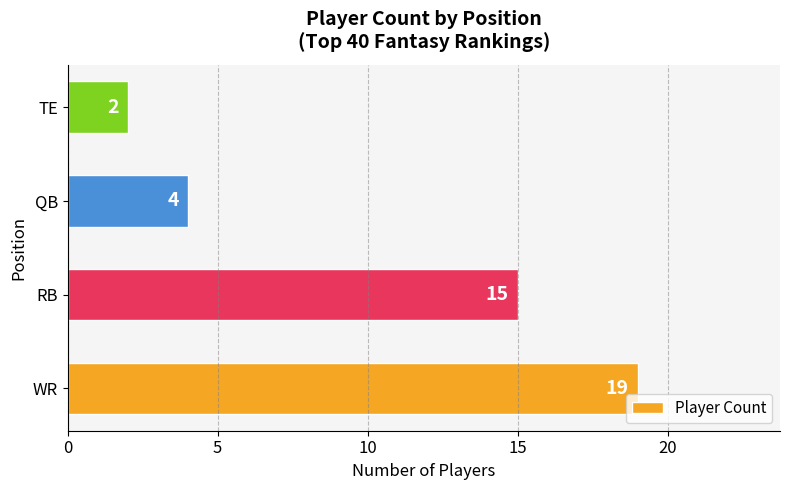

What is the minimum value shown in the chart?

2